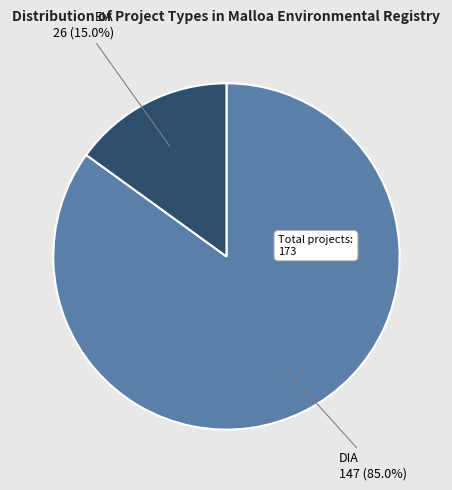

Approximately how many times larger is the value at EIA compared to DIA?

0.2